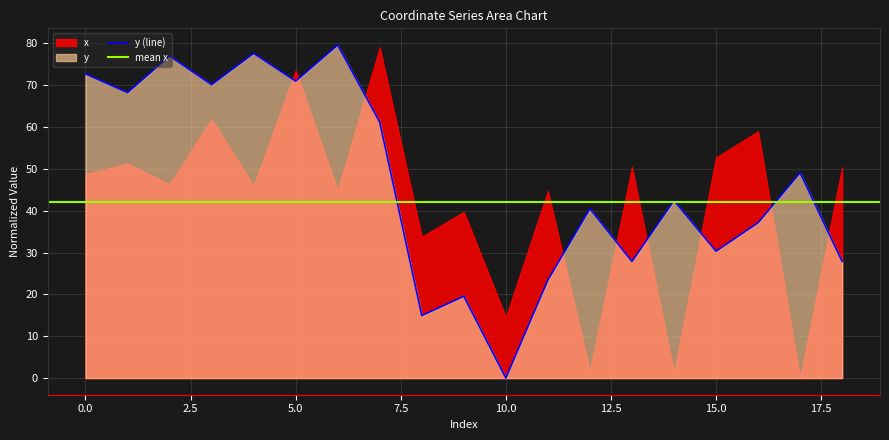

List the labels in order of value, smallest first.

10, 8, 9, 11, 13, 18, 15, 16, 12, 14, 17, 7, 1, 3, 5, 0, 2, 4, 6